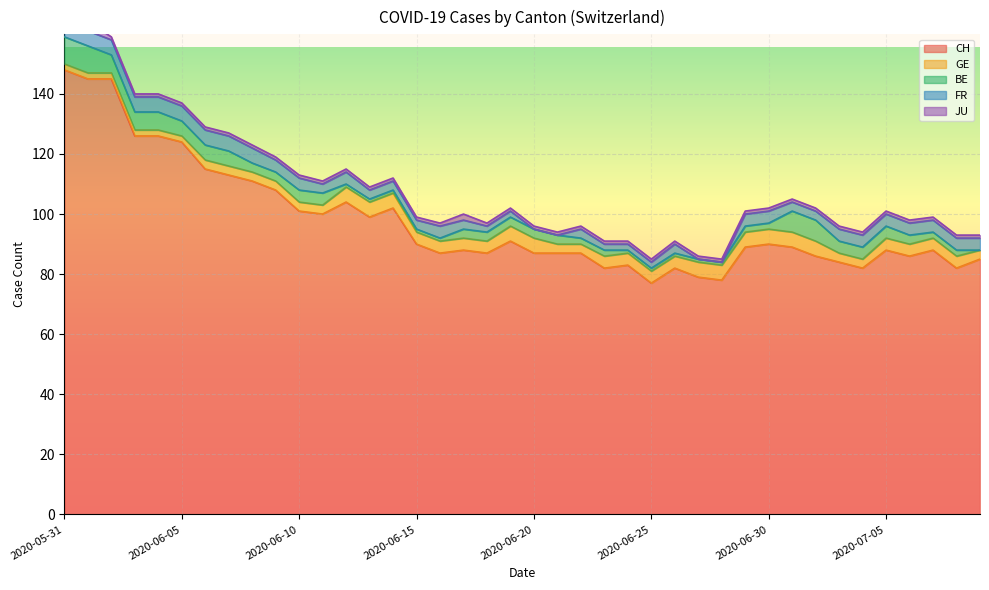

The CH series shows 27 at 2020-06-25. True or false?

False